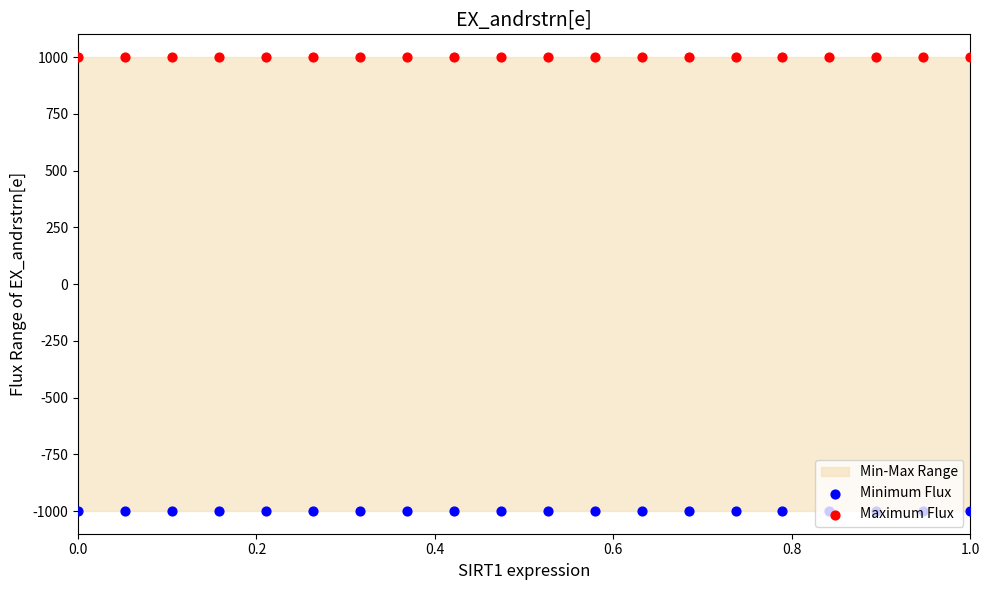

Is the value of Minimum Flux at 0.6 greater than the value of Maximum Flux at 7?

No